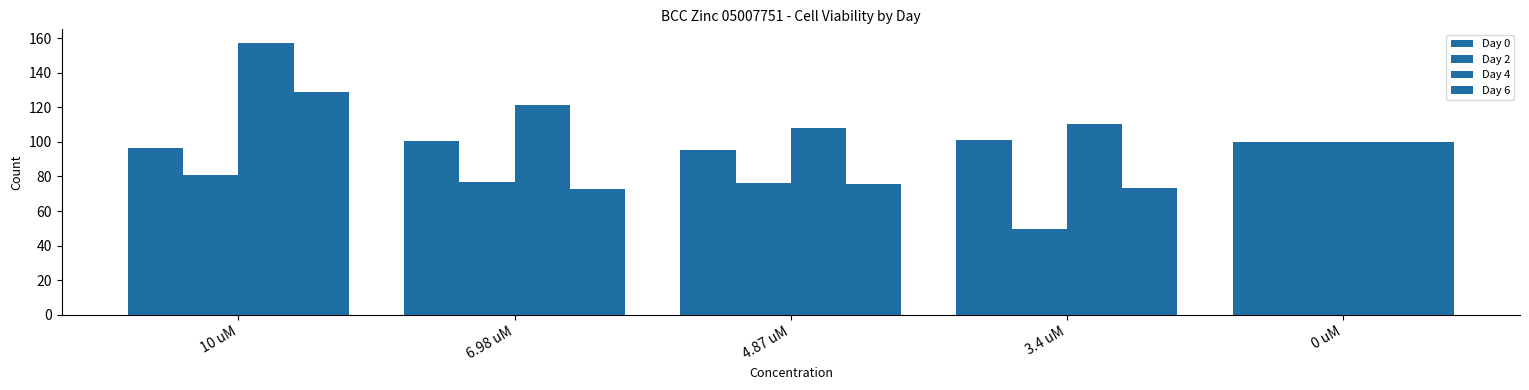

At which category is the sum across all series the highest?

10 uM